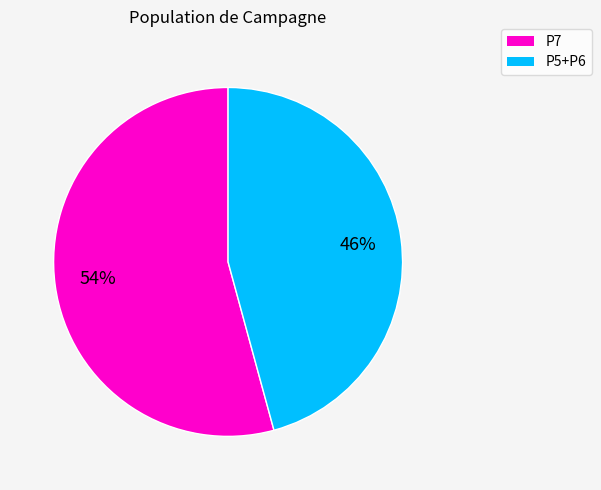

To the nearest percent, what is the difference between the largest and smallest slice percentages?

8%